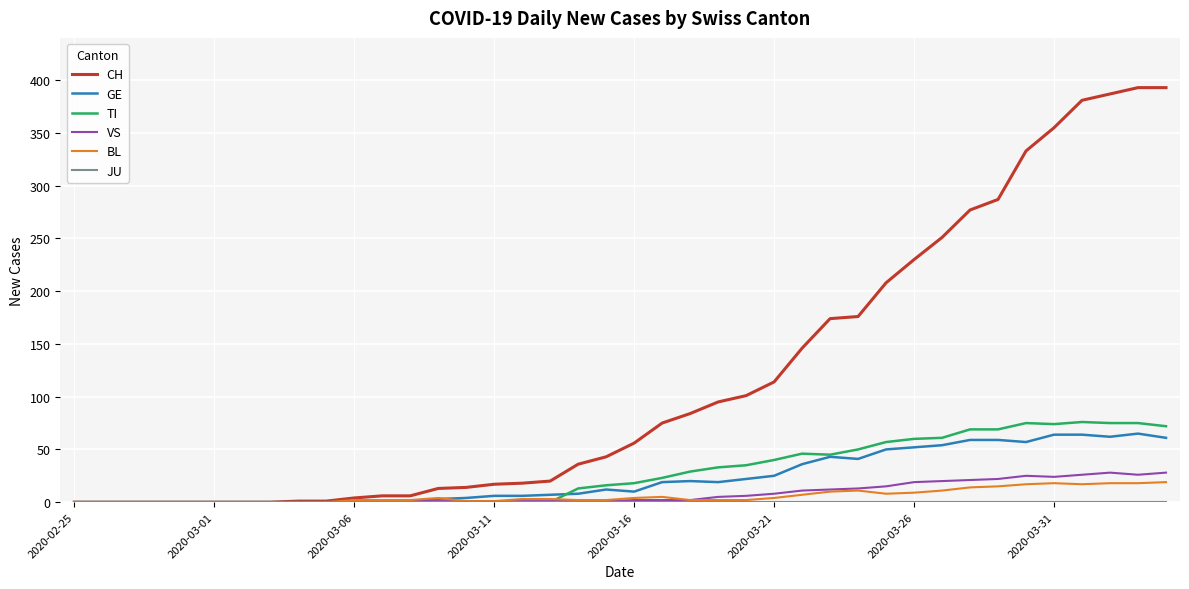

How many categories are shown in the chart?

40